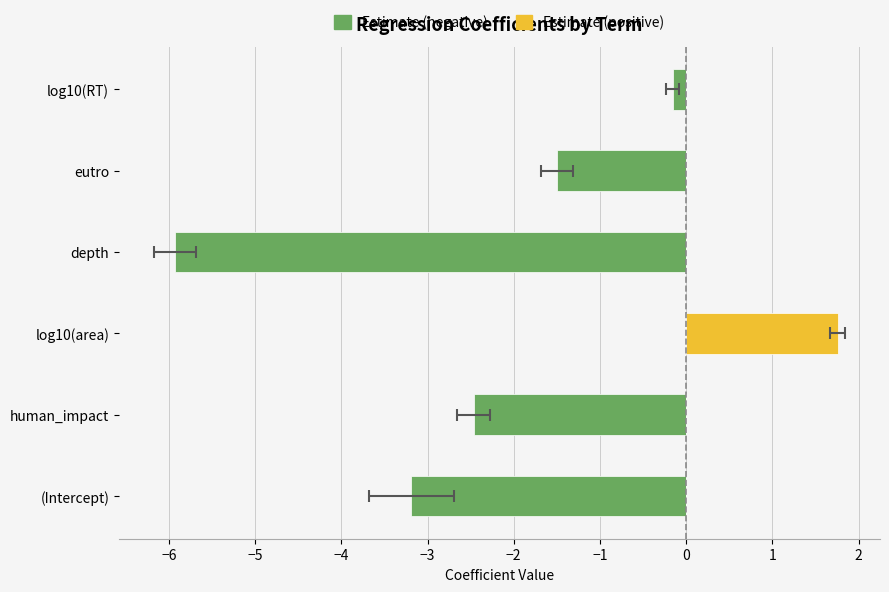

Count the number of categories in the chart.

6